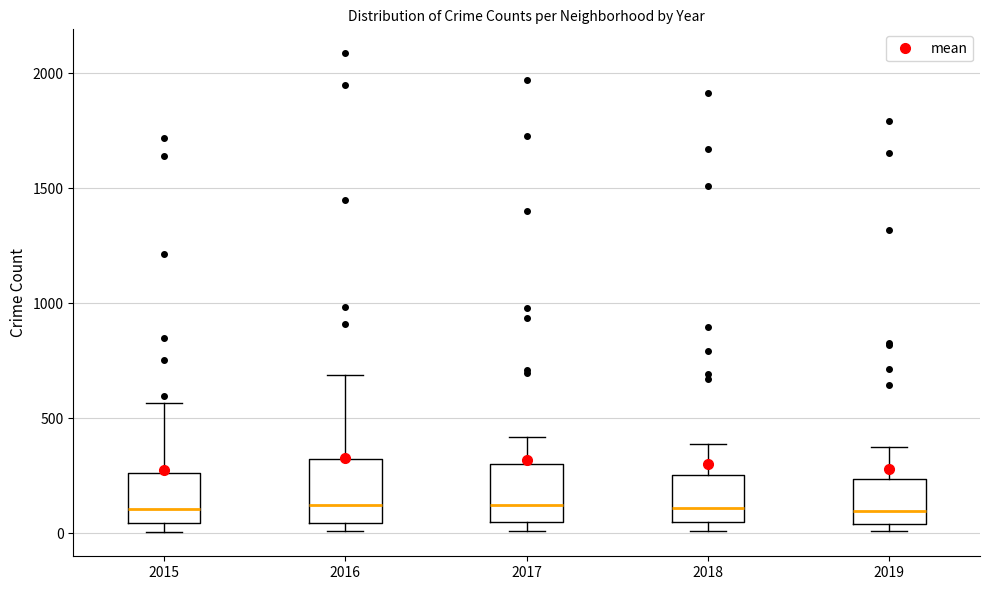

Where does the upper whisker of the box at x = 2015 end on the y-axis? The values are not printed on the chart, so give them approximately, as read against the axis.

550